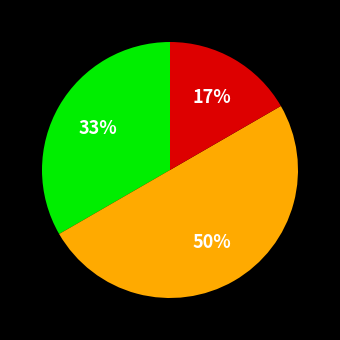

To the nearest percent, what is the average slice percentage?

33%